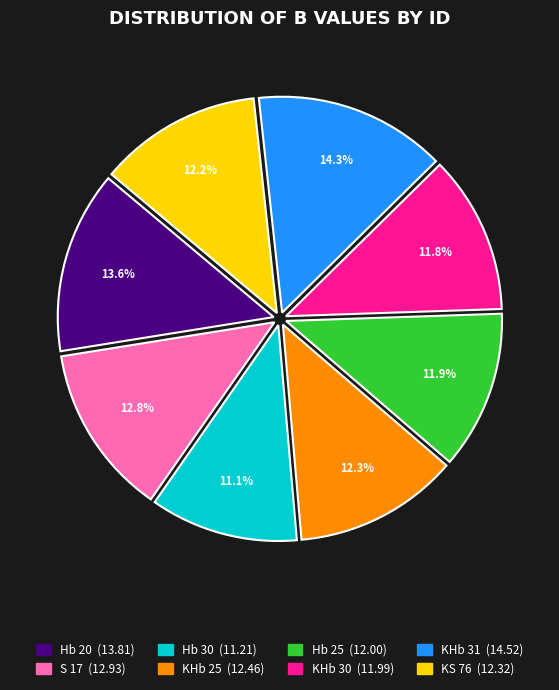

To the nearest percent, what portion does S 17 represent?

13%